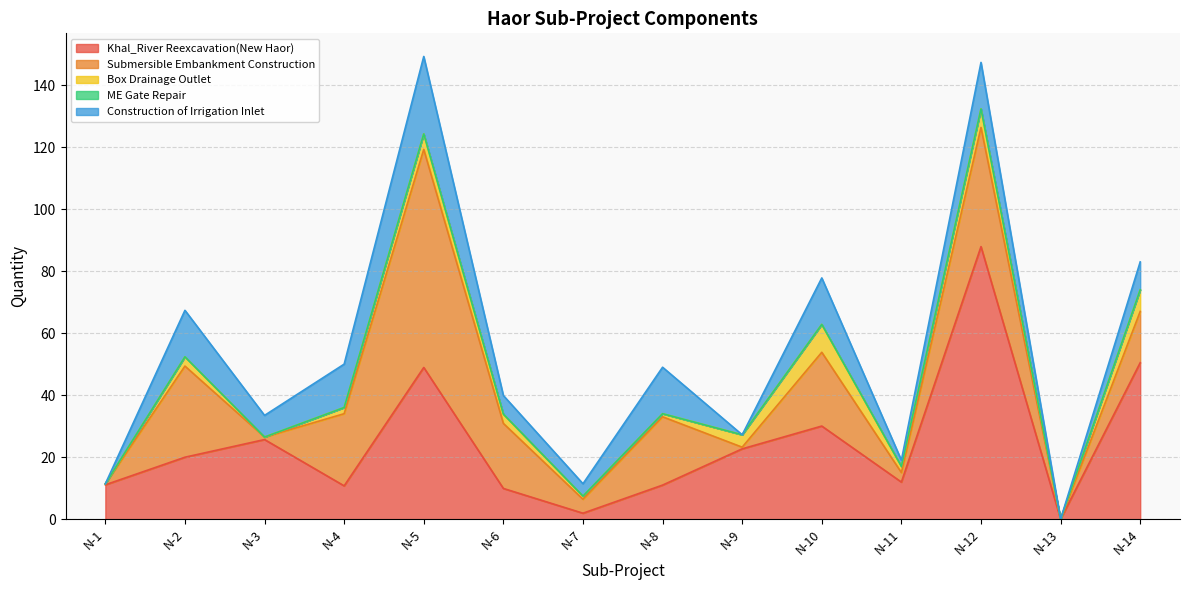

How many series are shown in this chart?

5